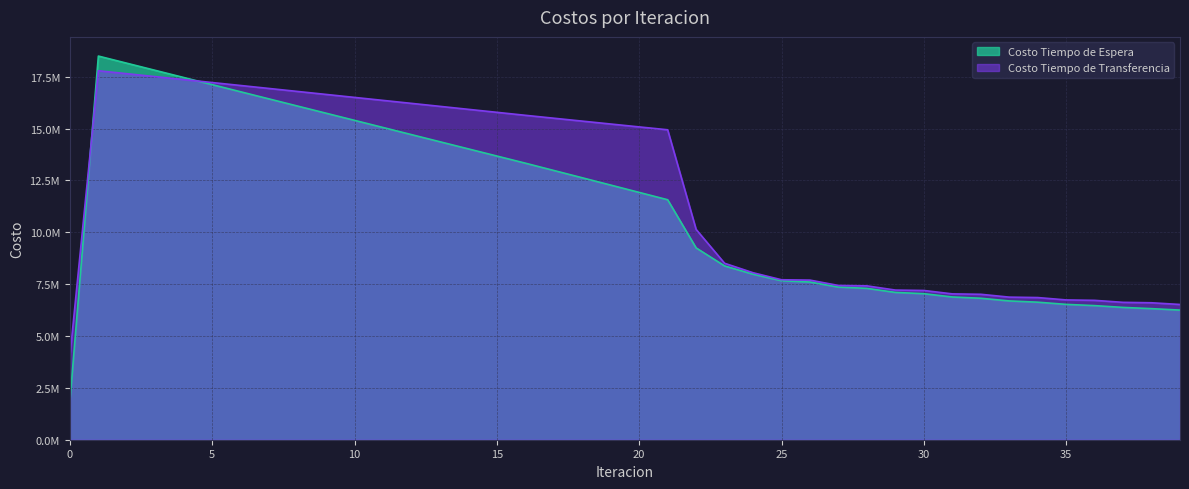

How many intersections are there between Costo Tiempo de Transferencia and Costo Tiempo de Espera?

2